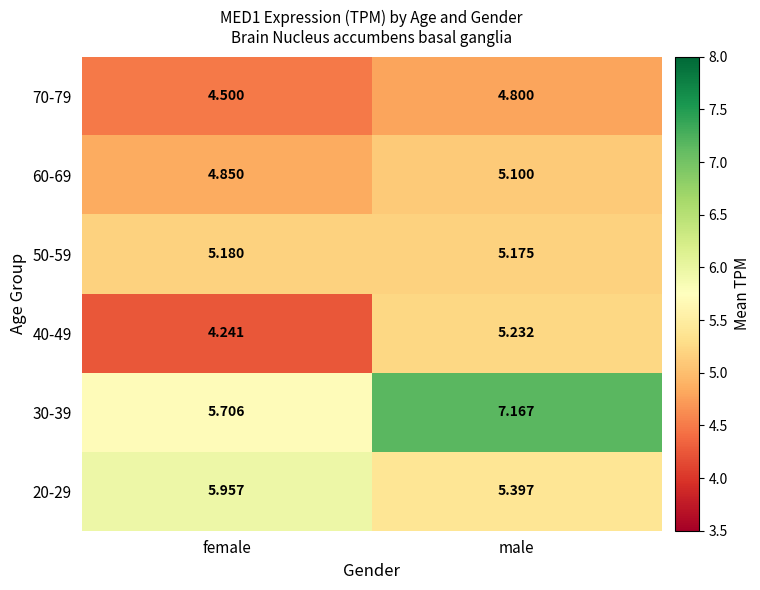

What is the total value across all series at male?

32.9